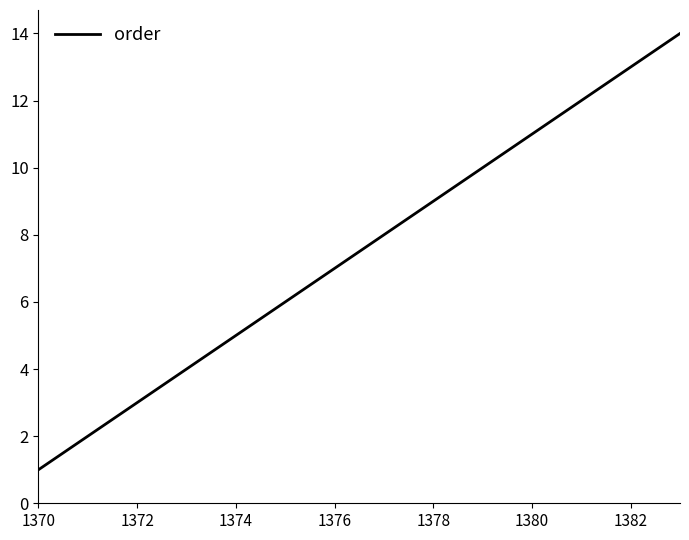

What is the difference between the maximum and minimum values?

13